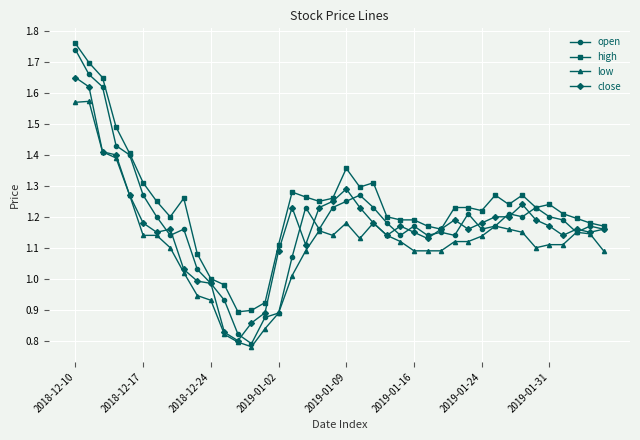

How many lines are shown in the chart?

4